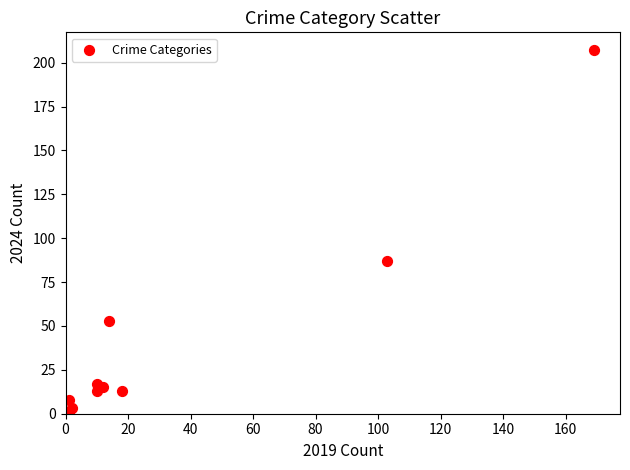

What Y value in the scatter plot is closest to 104?

87